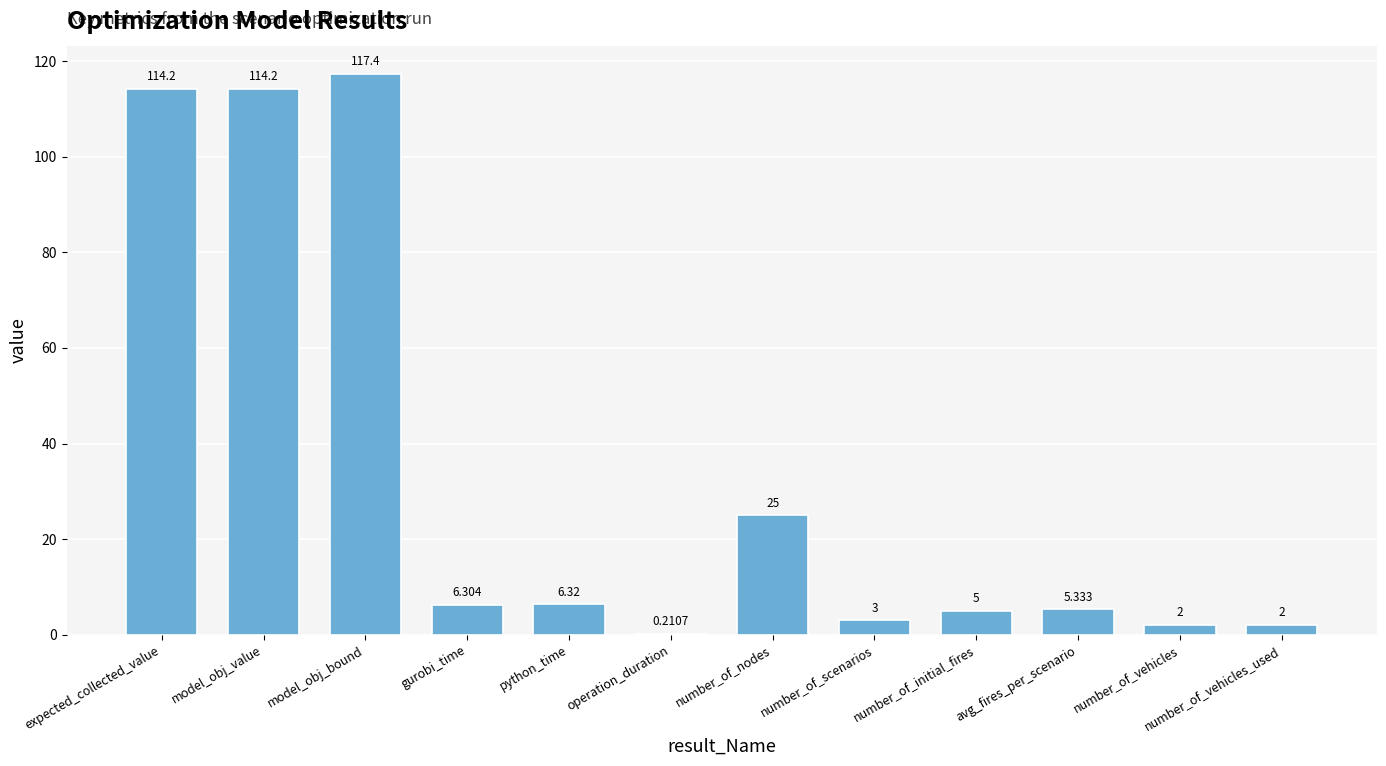

What is the ratio of the value at gurobi_time to the value at avg_fires_per_scenario?

1.2